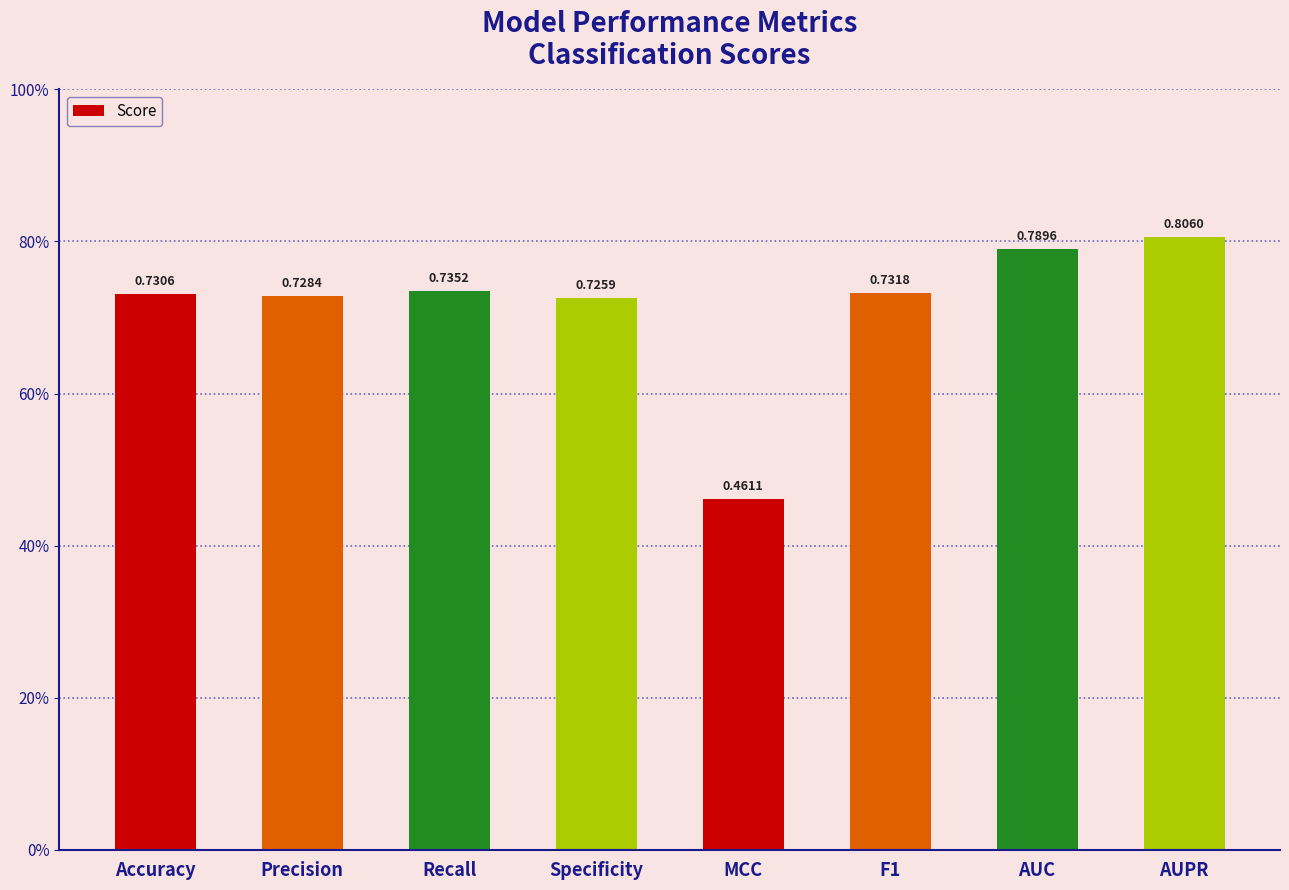

Count the values in the range 0 to 1.

8